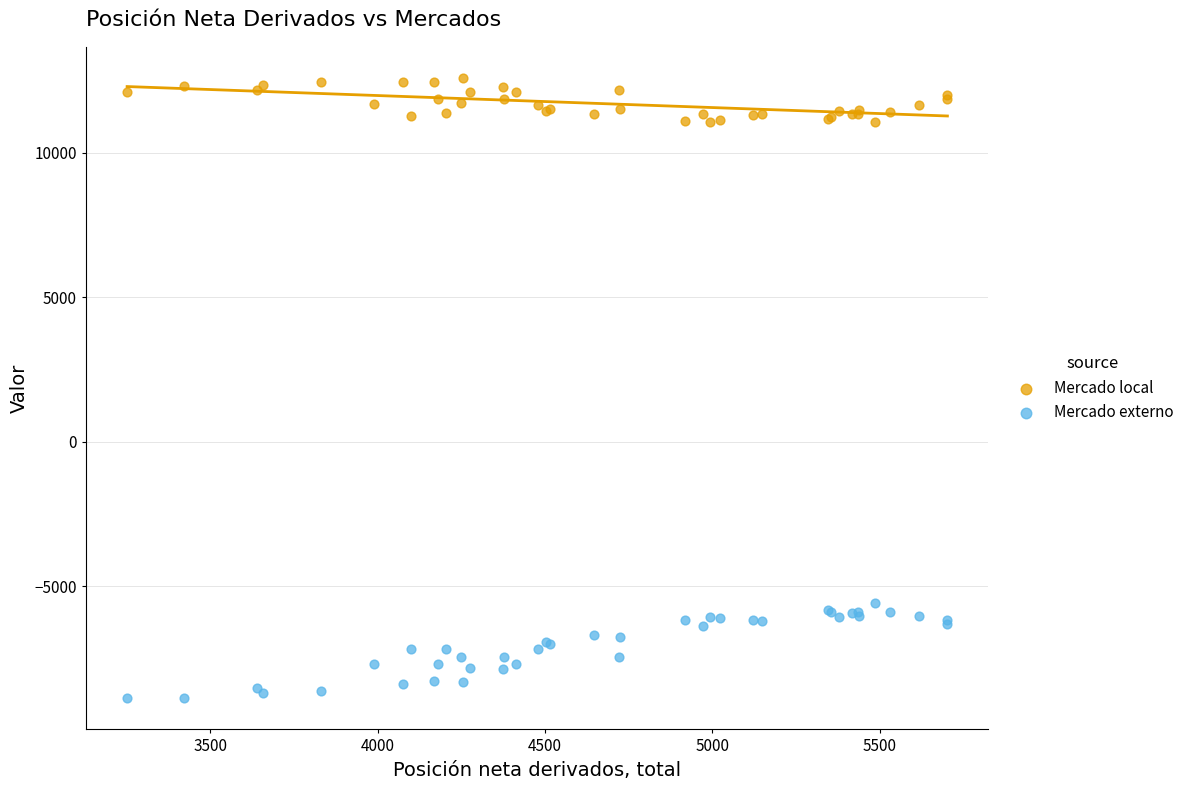

Which series reaches the maximum Y coordinate?

Mercado local